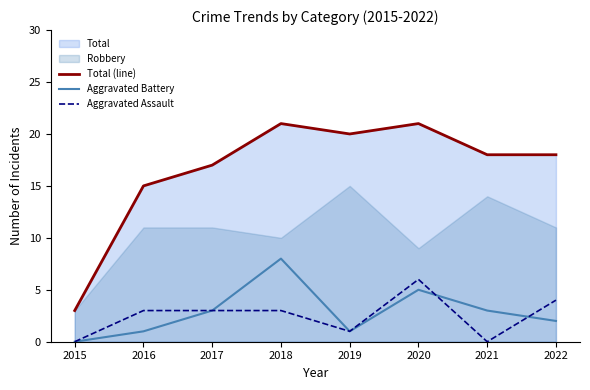

How many interior local peaks does the Aggravated Assault series have?

1